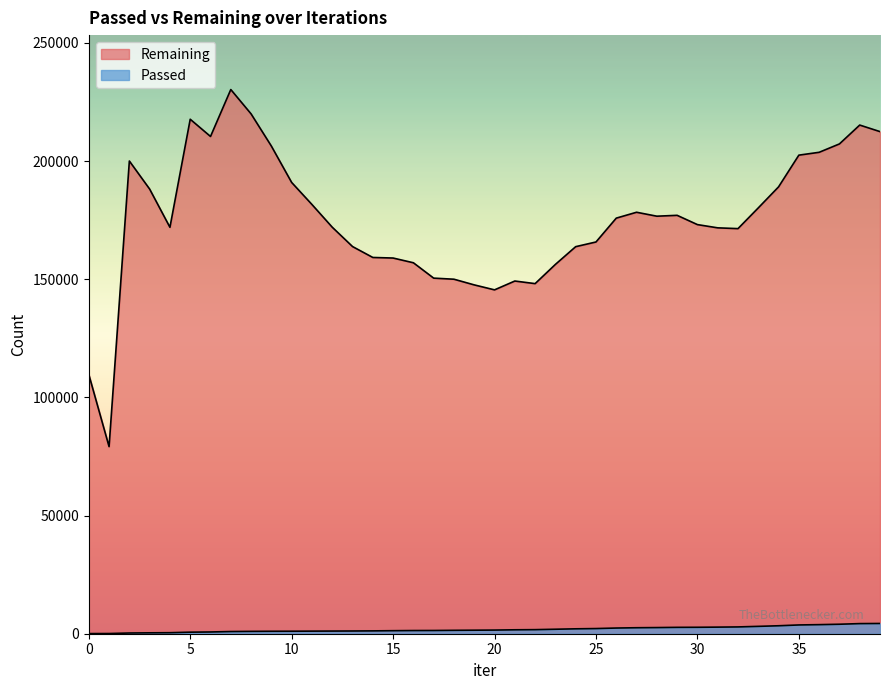

Which series has the largest total across all categories?

Remaining